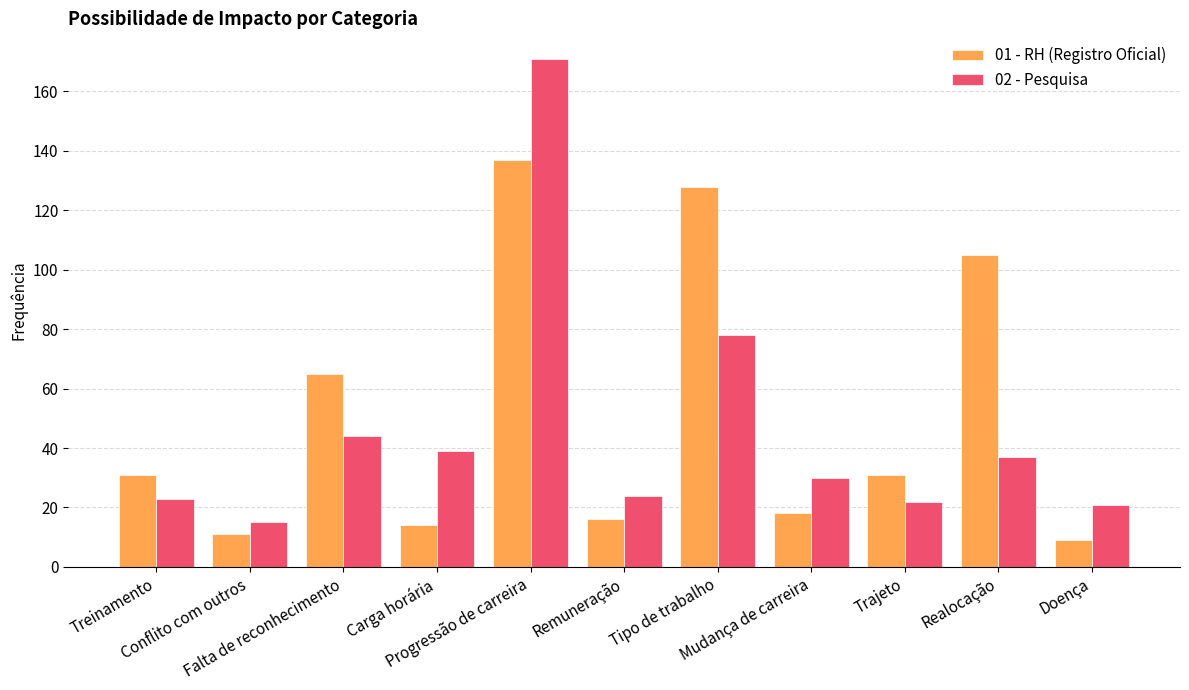

Is it true that 01 - RH (Registro Oficial) equals 178 at Realocação?

False